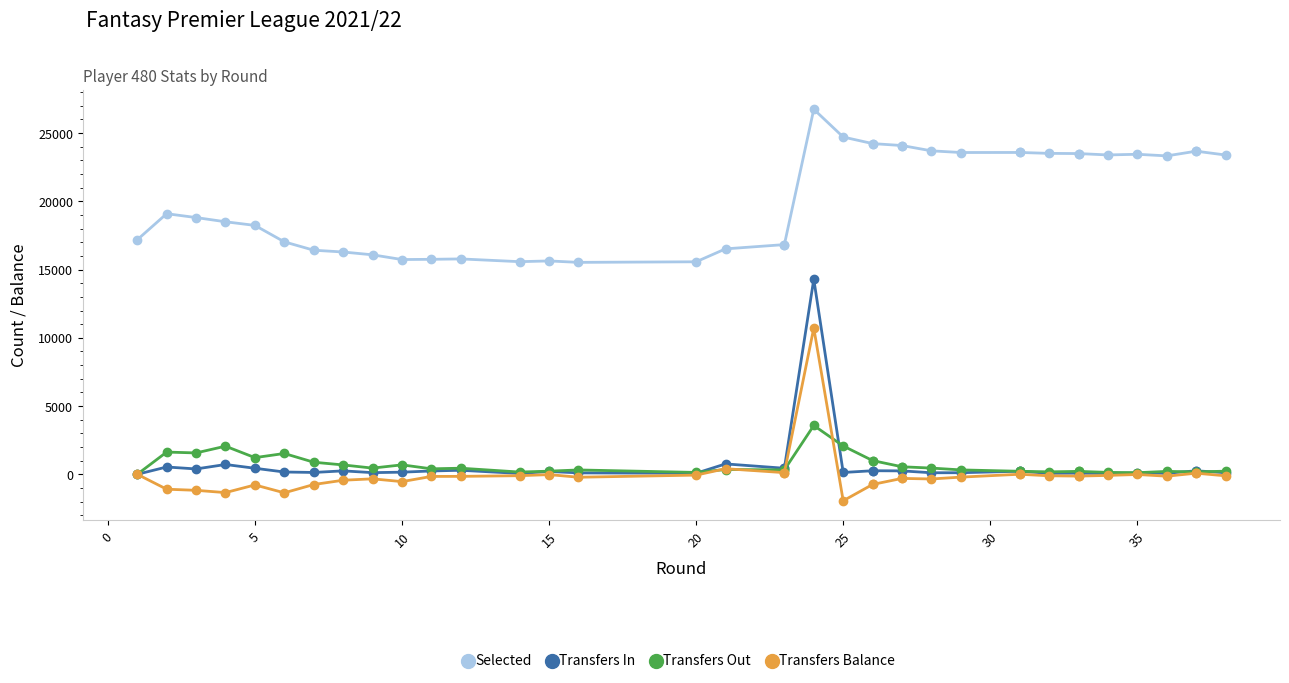

Does the chart have visible grid lines?

No